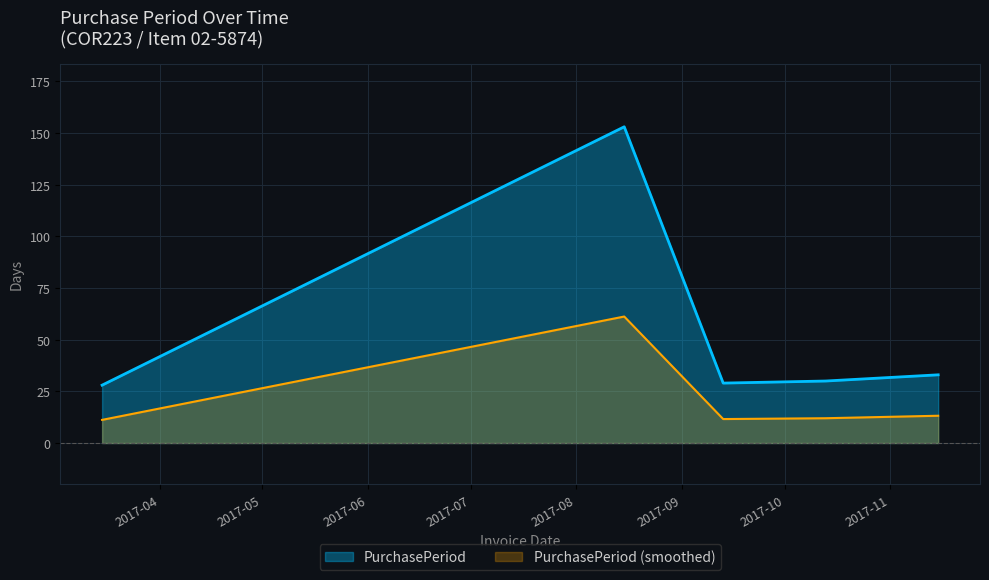

Does the chart have visible grid lines?

Yes